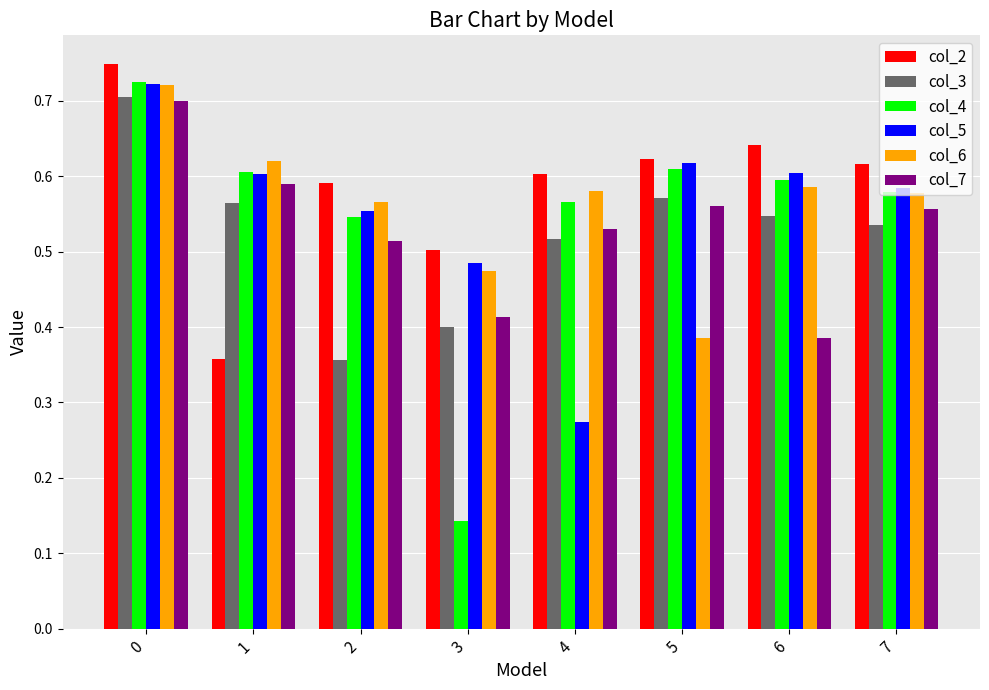

Which series has the largest range (max minus min)?

col_4